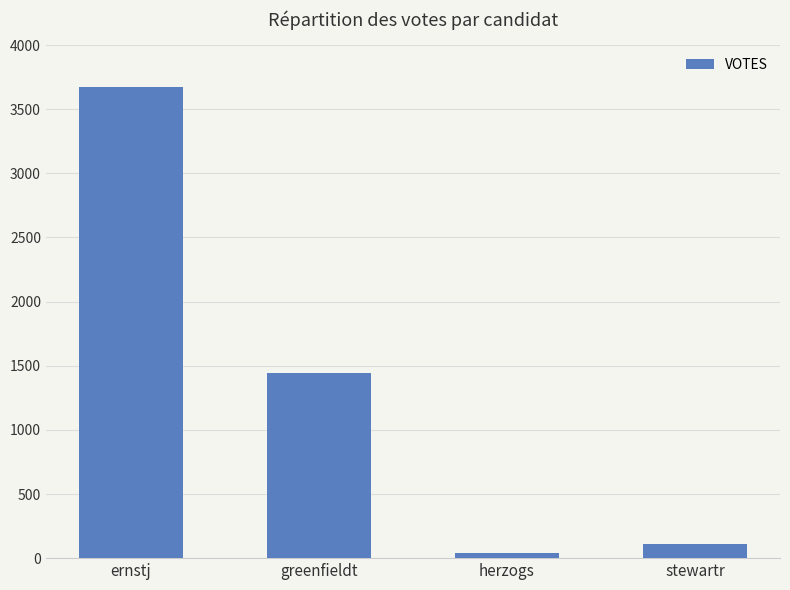

The chart shows a value of 436 at greenfieldt. True or false?

False